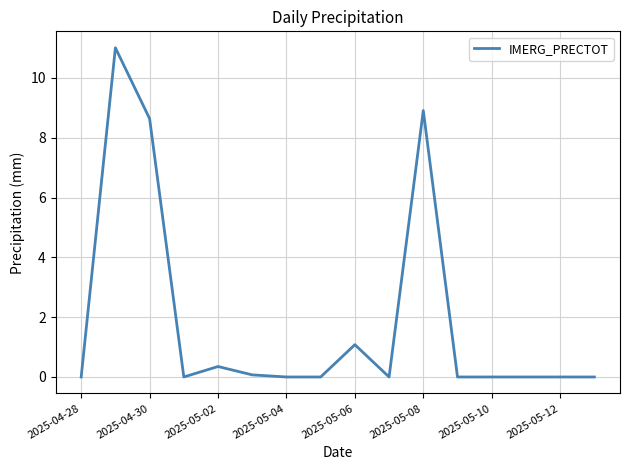

What is the maximum value shown in the chart?

11.0